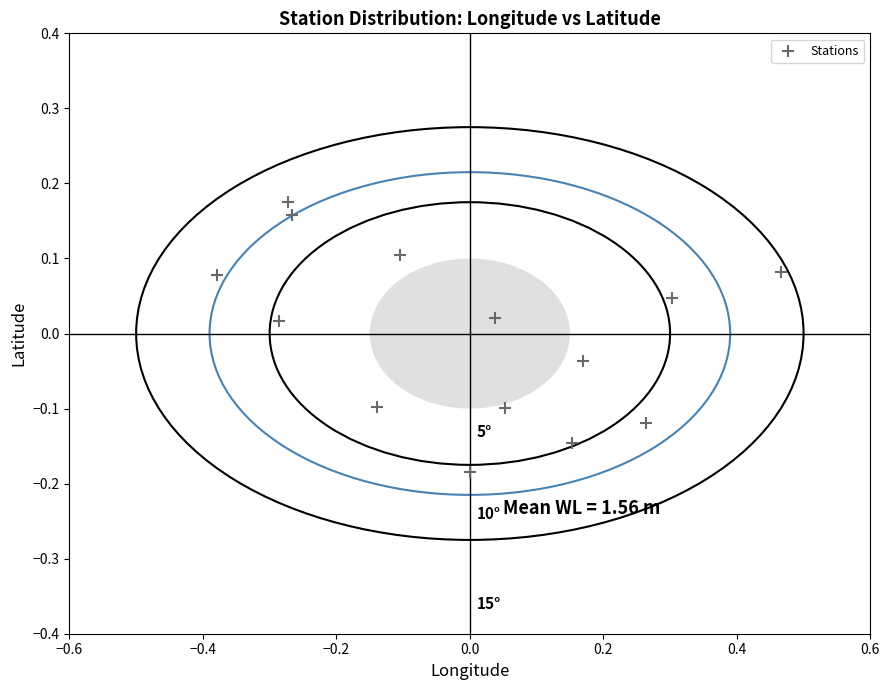

What is the range of X values (max minus min)?

0.8